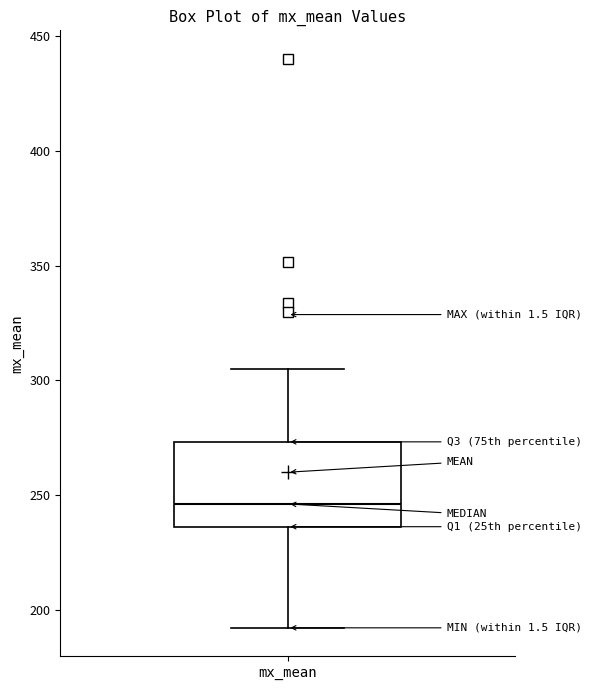

Where does the lower whisker of the box for mx_mean end on the y-axis? The values are not printed on the chart, so give them approximately, as read against the axis.

190